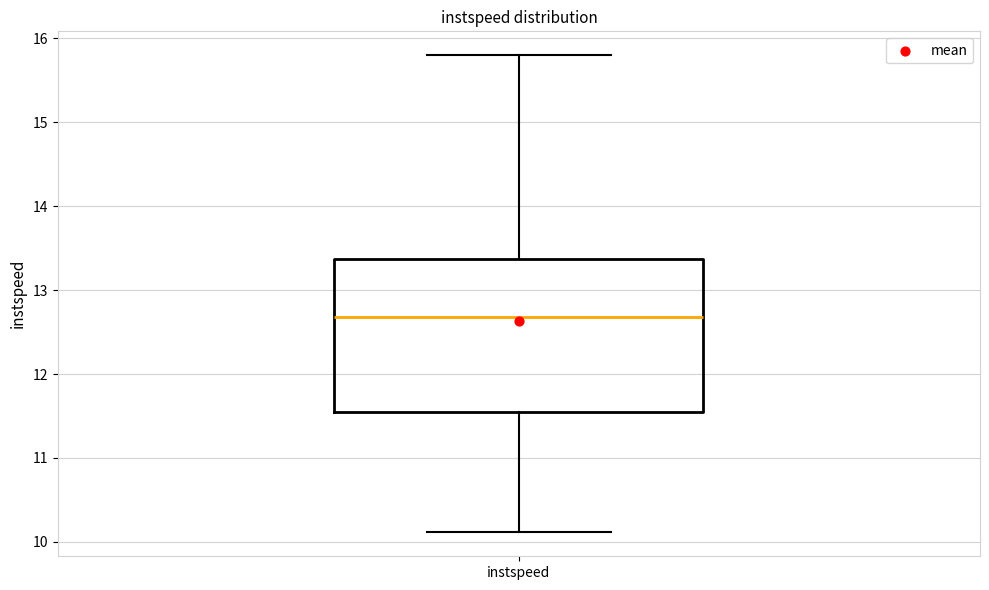

Transcribe this box plot: give where the median line is, the range the box spans, and where the two whiskers end, as read against the y-axis. The values are not printed on the chart, so give them approximately, as read against the axis.

median 12.7, box 11.6 to 13.4, whiskers 10.1 to 15.8